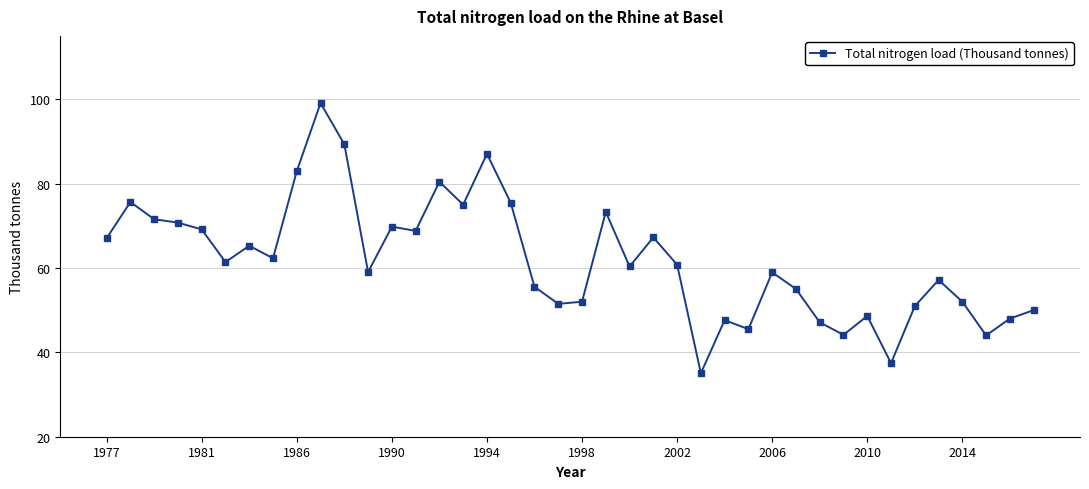

What is the greatest value displayed?

99.1